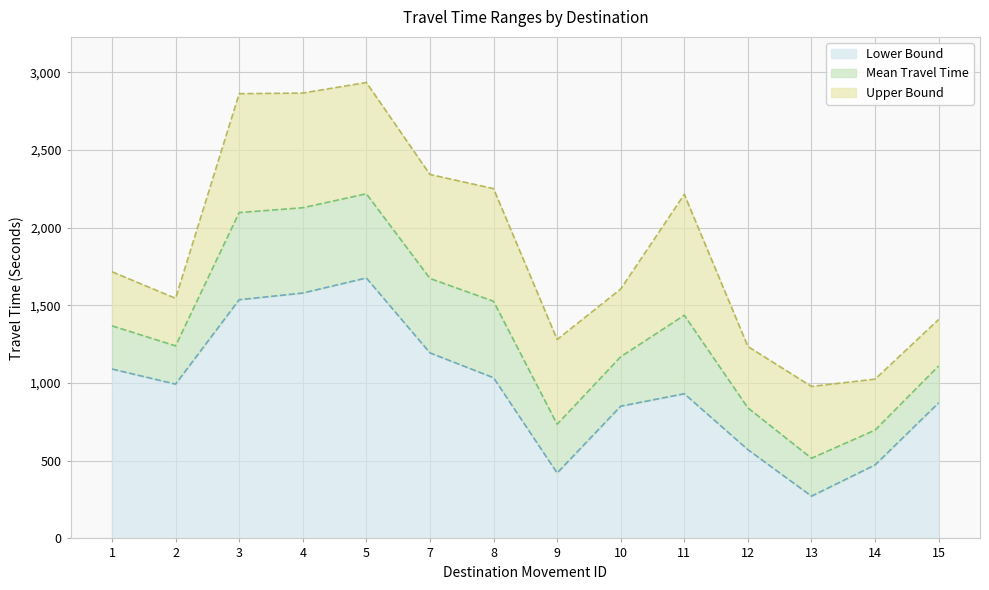

List the series in order of their peak value, lowest first.

Lower Bound, Mean Travel Time, Upper Bound